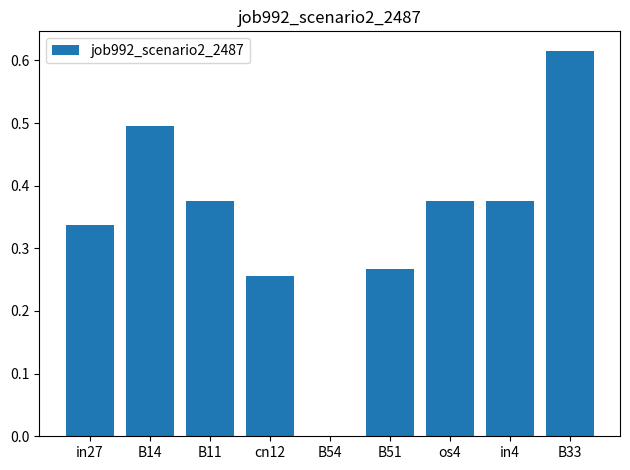

What is the change in value from B11 to B33?

+0.2